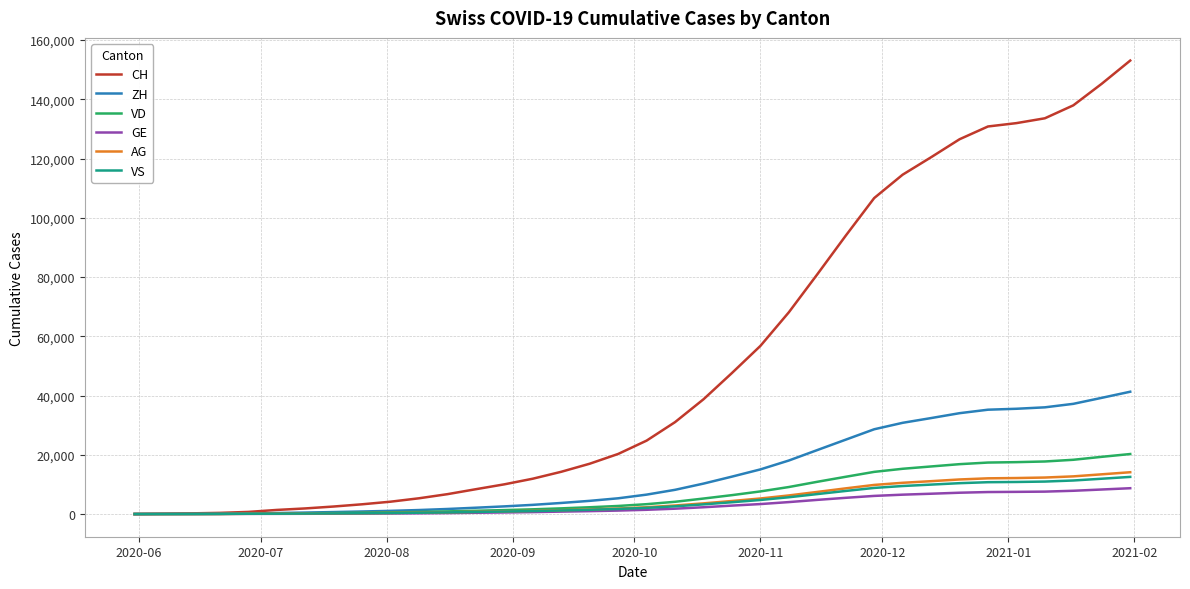

What is the maximum value for ZH?

41295